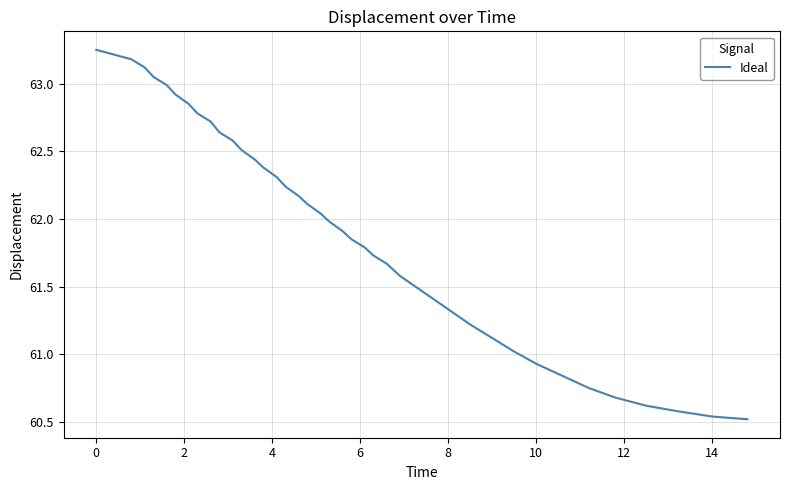

What is the difference between the maximum and minimum values?

2.7